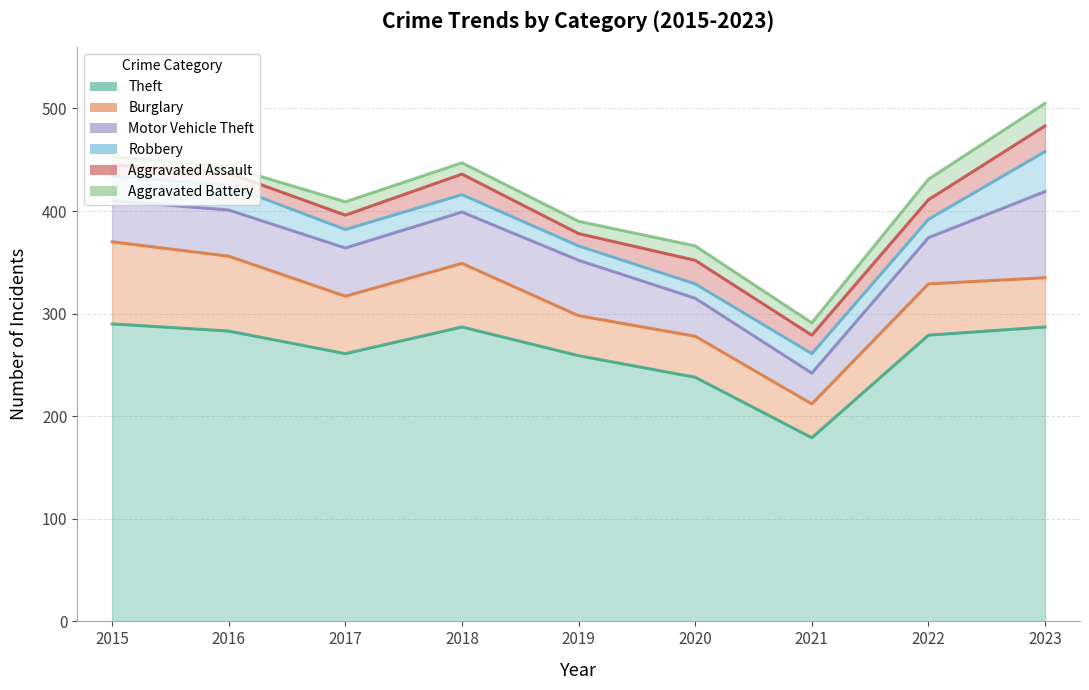

What is the value of the Motor Vehicle Theft point at the 3rd from the left?

47